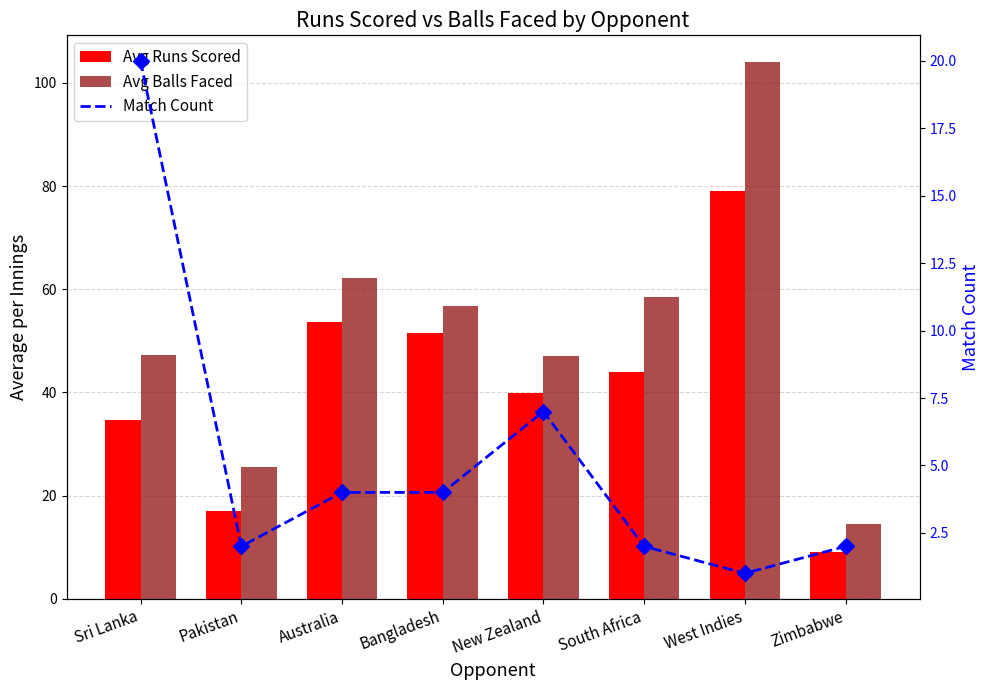

What is the label of the 8th bar from the left?

Zimbabwe